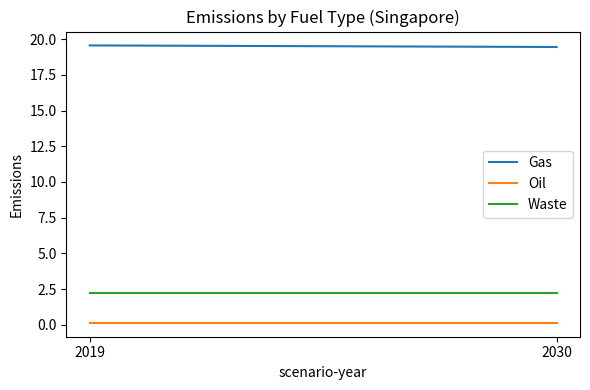

Reading left to right, list all the values displayed in this chart.

Gas: 19.6	19.5
Oil: 0.1	0.1
Waste: 2.2	2.2